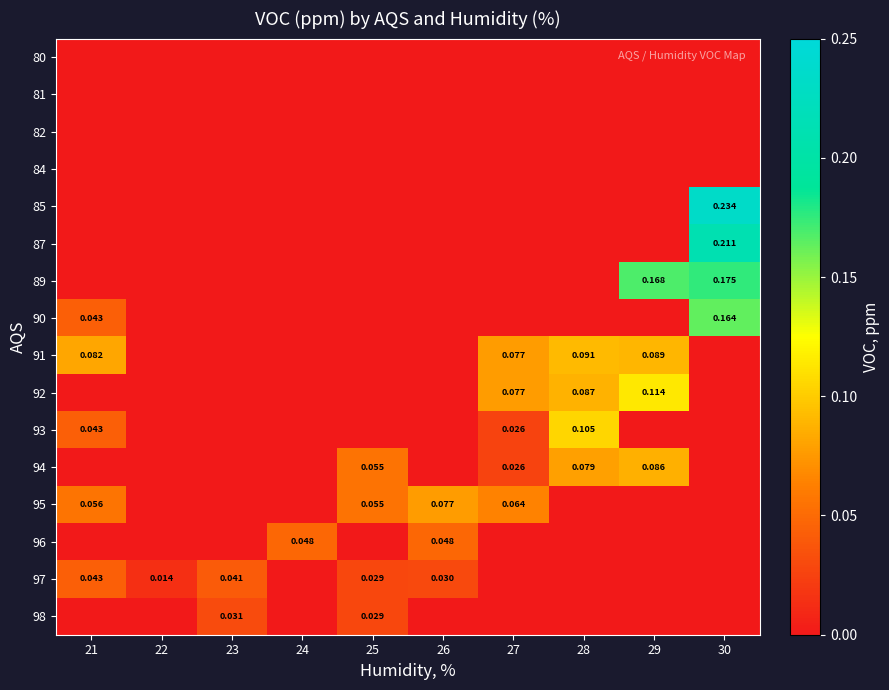

What is the sum of all 87 values?

0.2